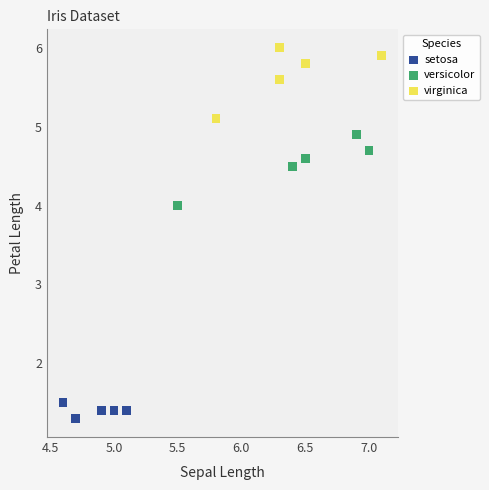

Which series contains the lowest Y value?

setosa